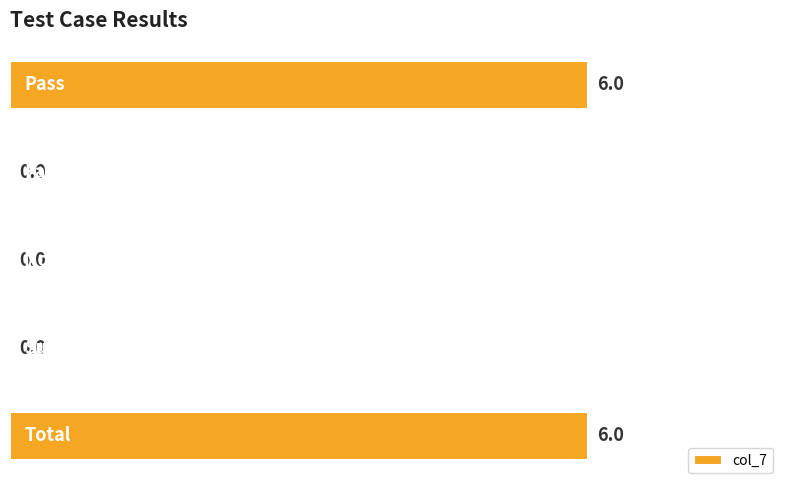

What is the sum of all values?

12